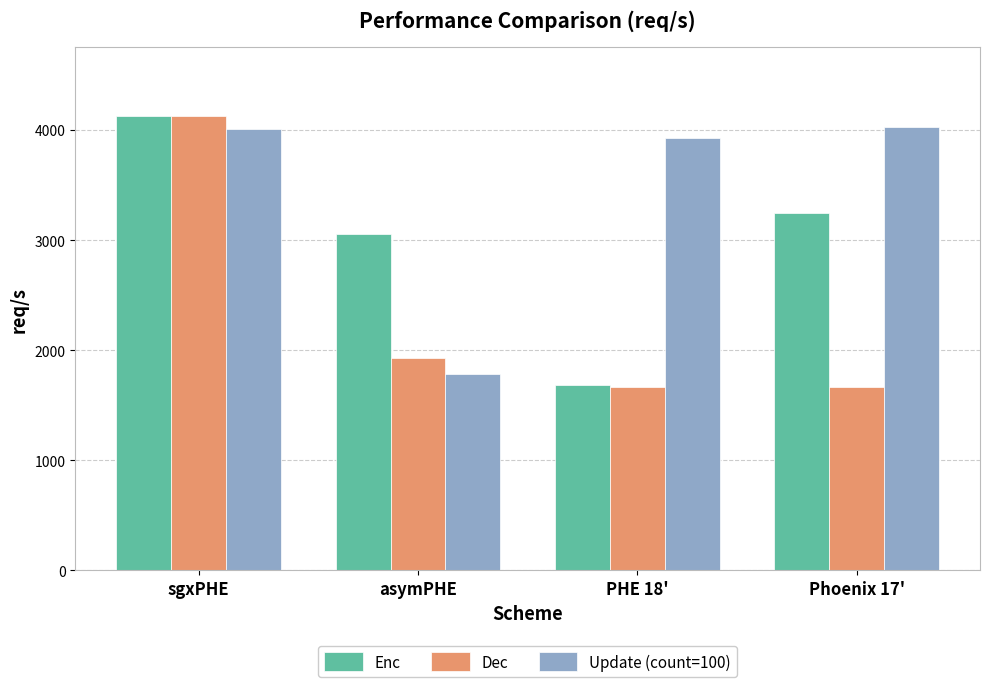

List the labels in order of Enc value, largest first.

sgxPHE, Phoenix 17', asymPHE, PHE 18'